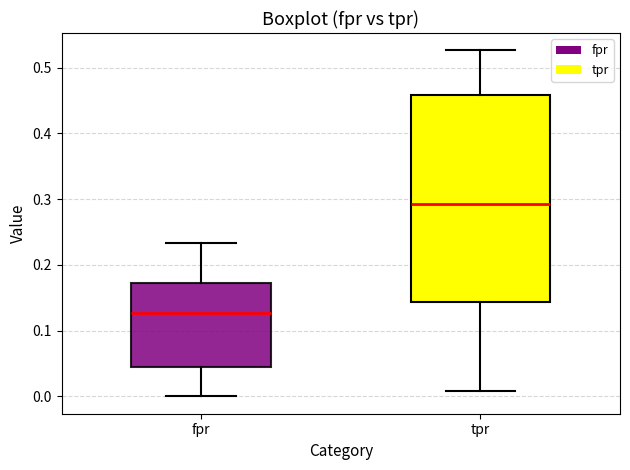

Comparing the boxes themselves (not the whiskers), which one is the tallest?

tpr